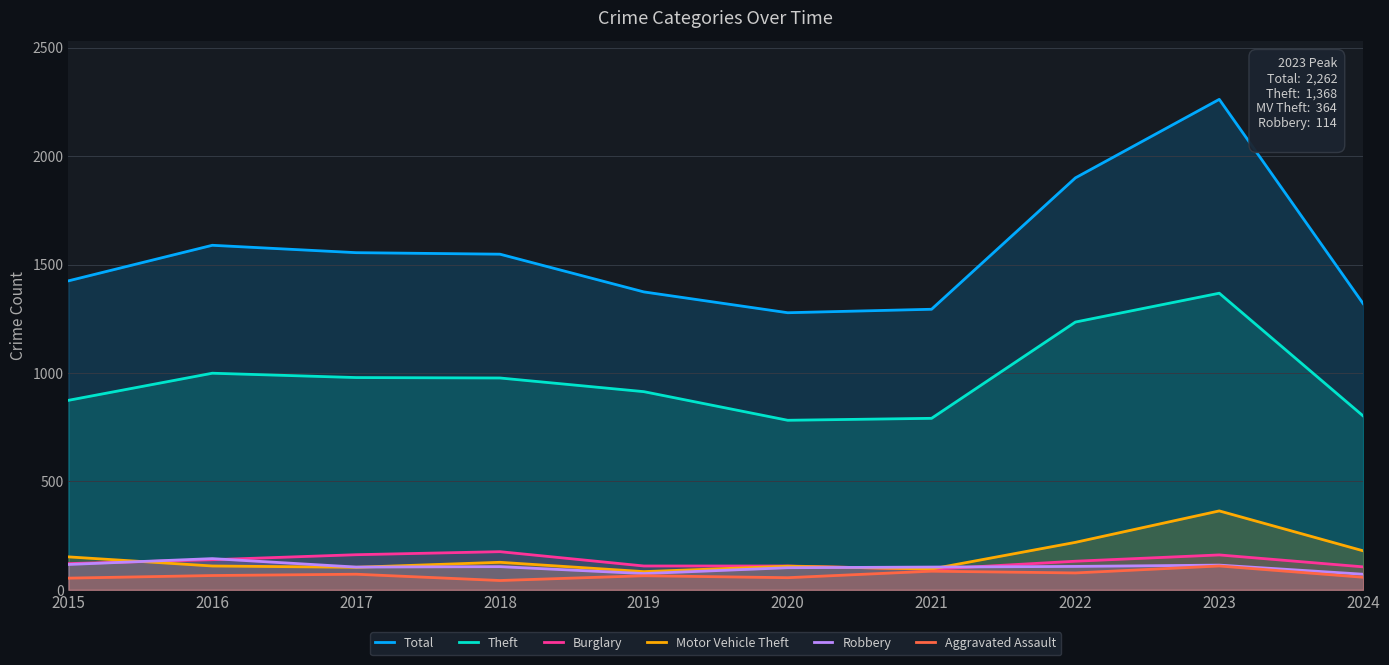

Rank the categories by Motor Vehicle Theft value from highest to lowest.

2023, 2022, 2024, 2015, 2018, 2016, 2020, 2017, 2021, 2019